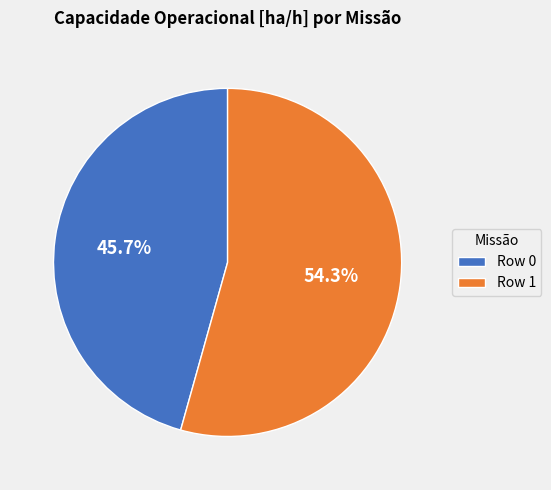

To the nearest percent, what percentage of the pie is Row 1?

54%